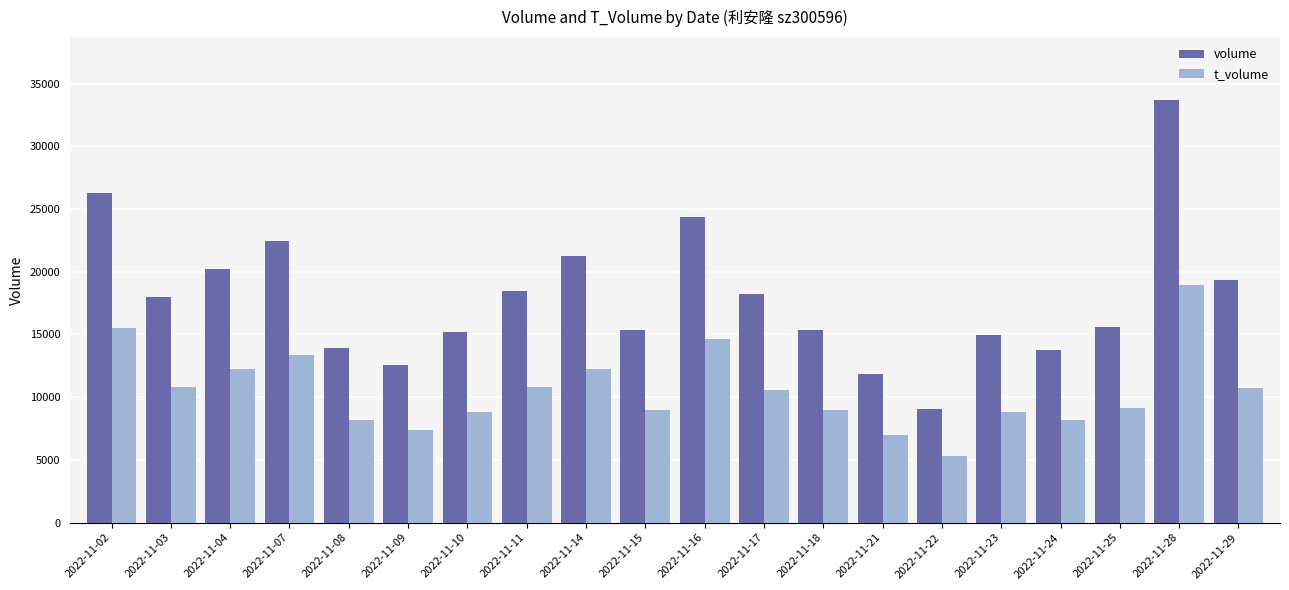

How many bars are there in each group?

2